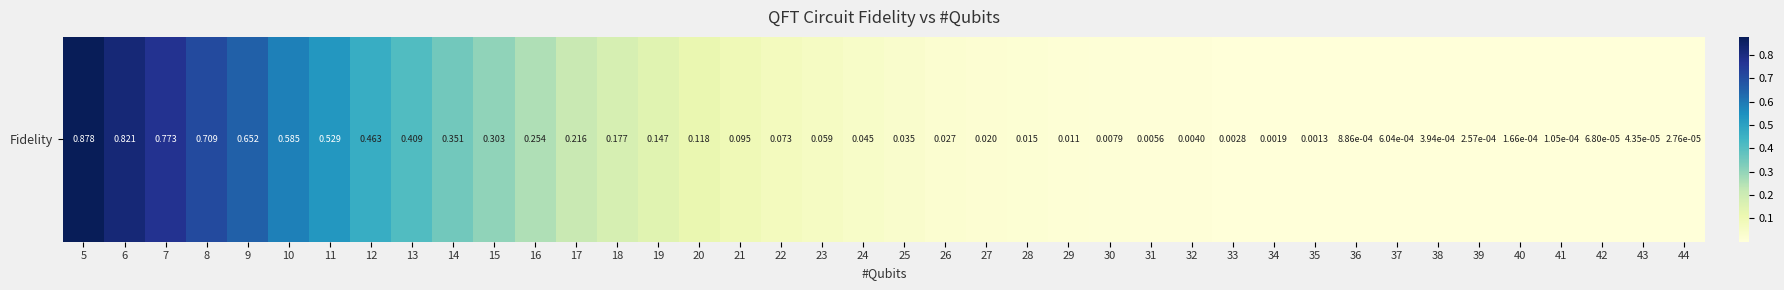

Reading left to right, transcribe all the data shown in this chart.

5=0.9	6=0.8	7=0.8	8=0.7	9=0.7	10=0.6	11=0.5	12=0.5	13=0.4	14=0.4	15=0.3	16=0.3	17=0.2	18=0.2	19=0.1	20=0.1	21=0.1	22=0.1	23=0.1	24=0.0	25=0.0	26=0.0	27=0.0	28=0.0	29=0.0	30=0.0	31=0.0	32=0.0	33=0.0	34=0.0	35=0.0	36=0.0	37=0.0	38=0.0	39=0.0	40=0.0	41=0.0	42=0.0	43=0.0	44=0.0